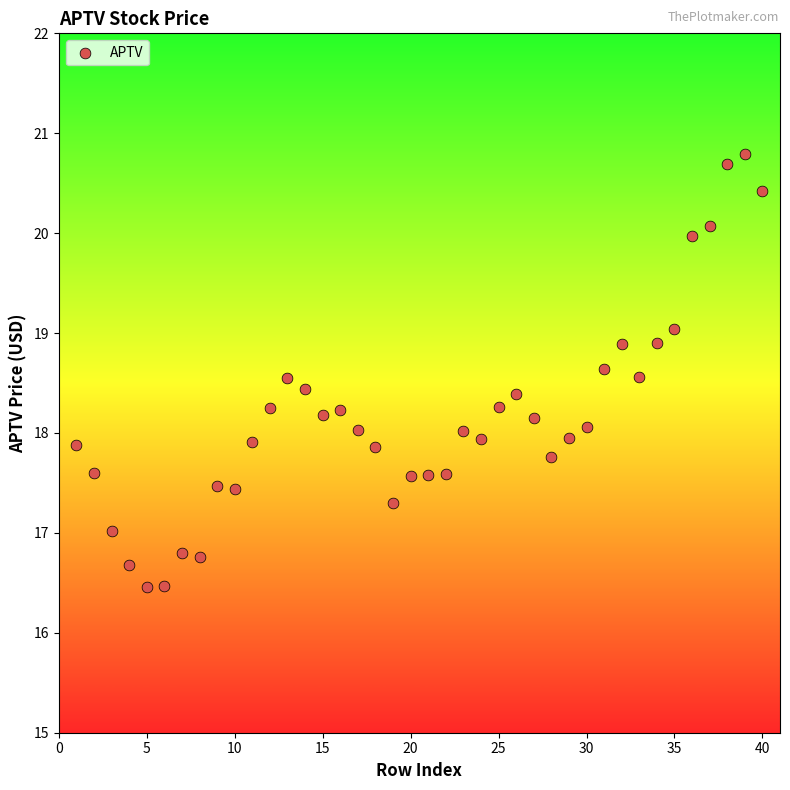

What is the range of X values (max minus min)?

39.0